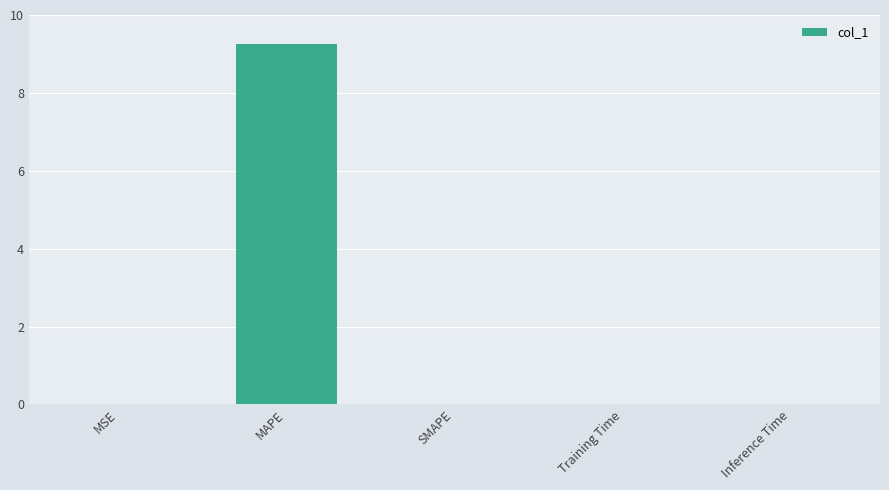

Which category has the highest value across all series?

MAPE